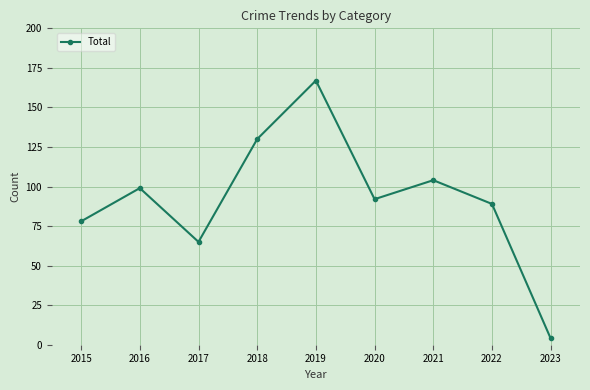

Which has a higher value, 2023 or 2022?

2022